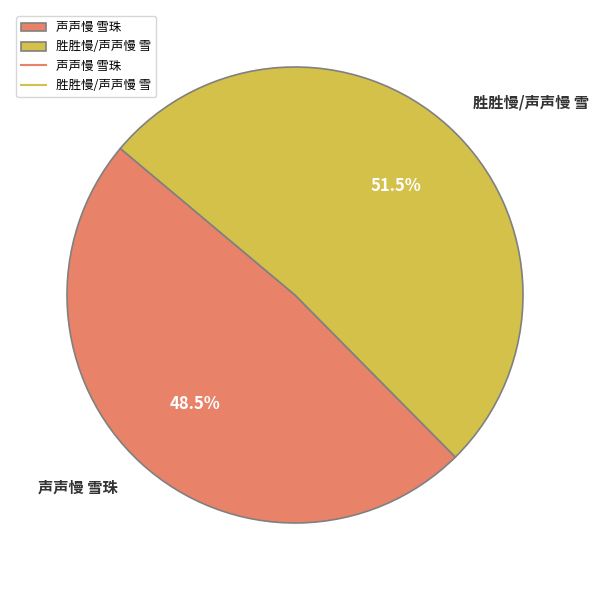

Combined, do 胜胜慢/声声慢 雪 and 声声慢 雪珠 account for over 50%?

Yes